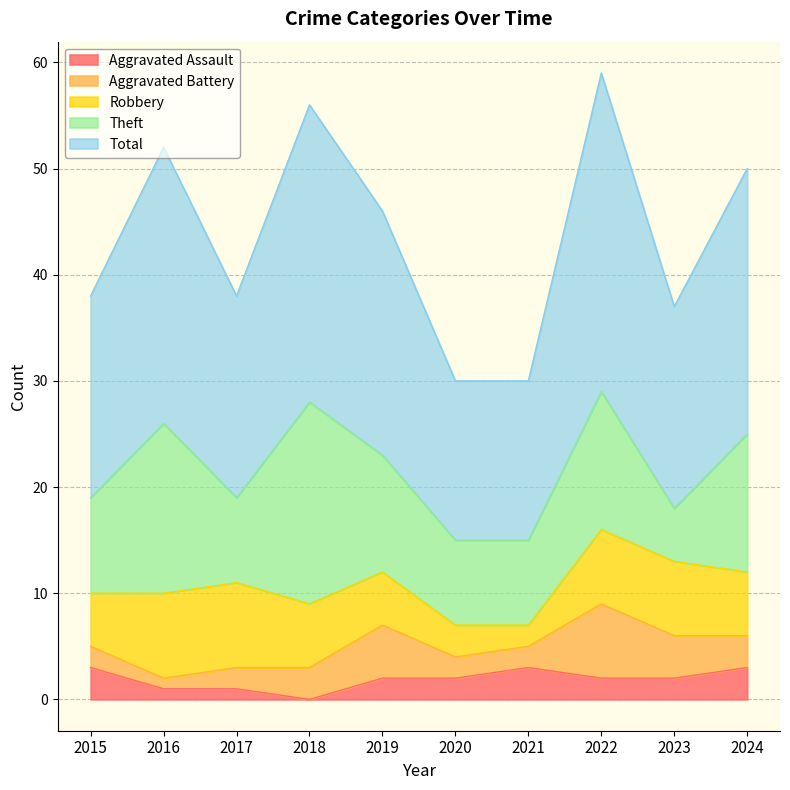

At how many categories does at least one series exceed 13?

10